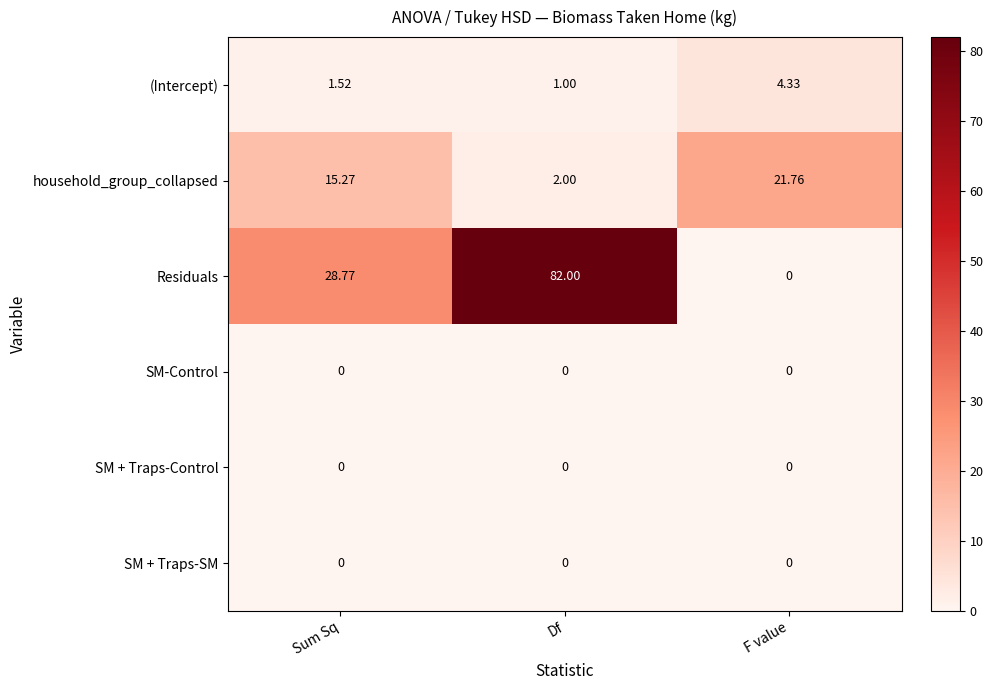

Which series has the widest spread of values?

Residuals